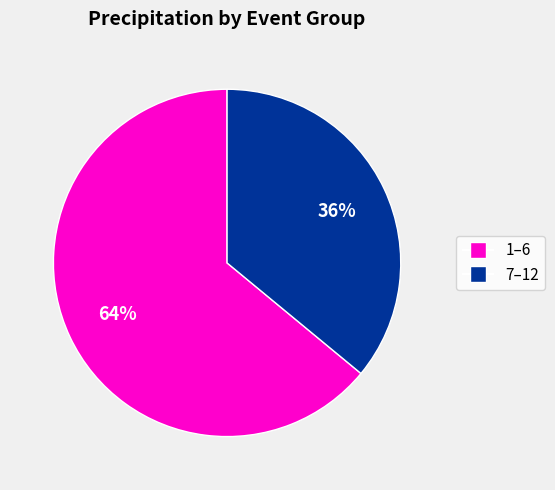

To the nearest percent, what is the average slice percentage?

50%